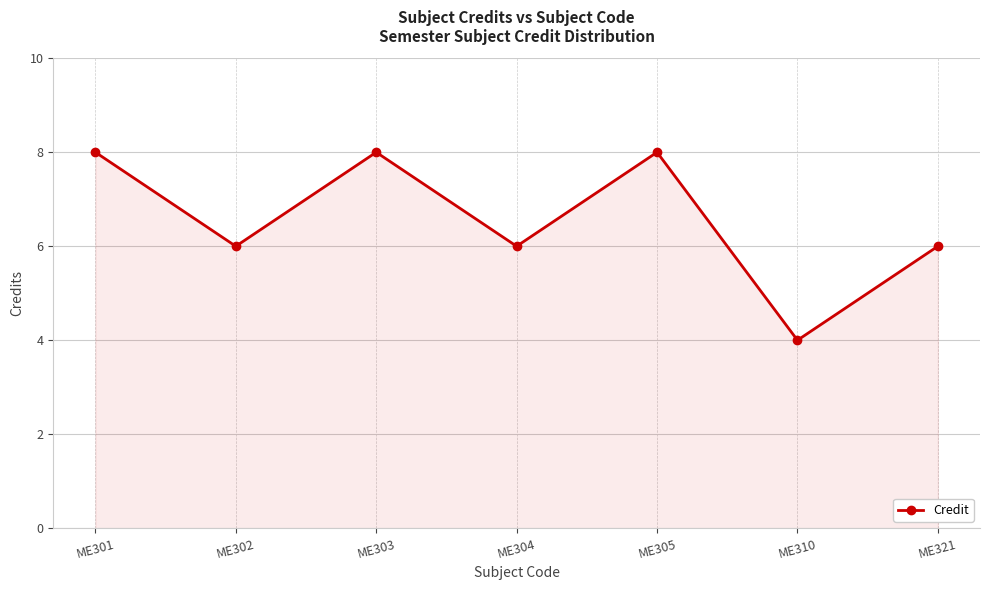

At which category does the data reach its first local peak?

ME303